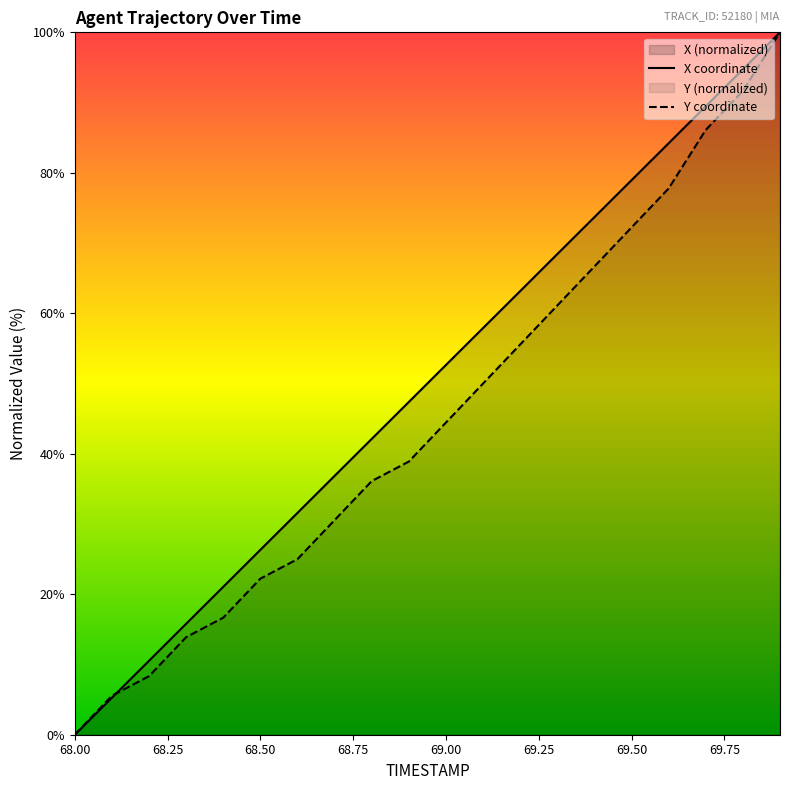

What is the difference between the highest and lowest values at 69.50?

6.7